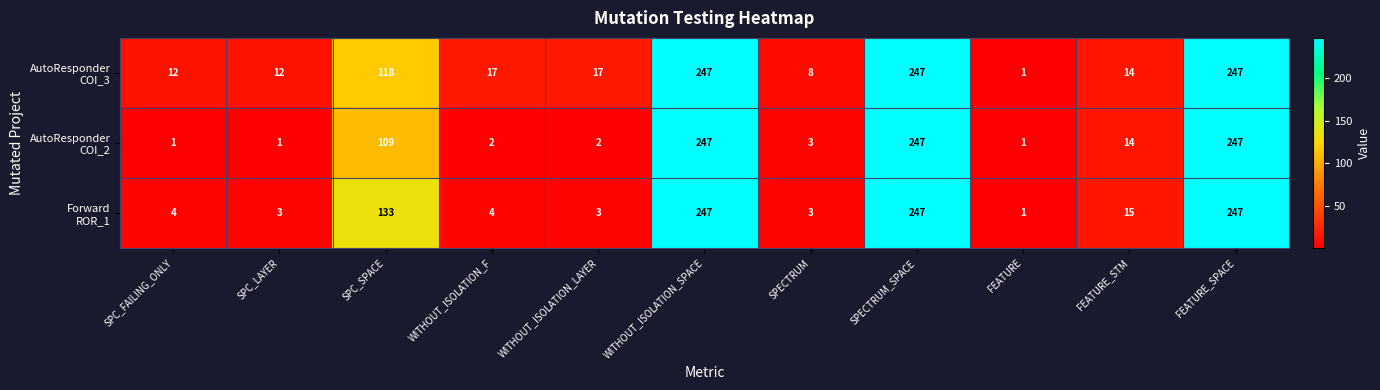

At how many categories does at least one series exceed 56?

4